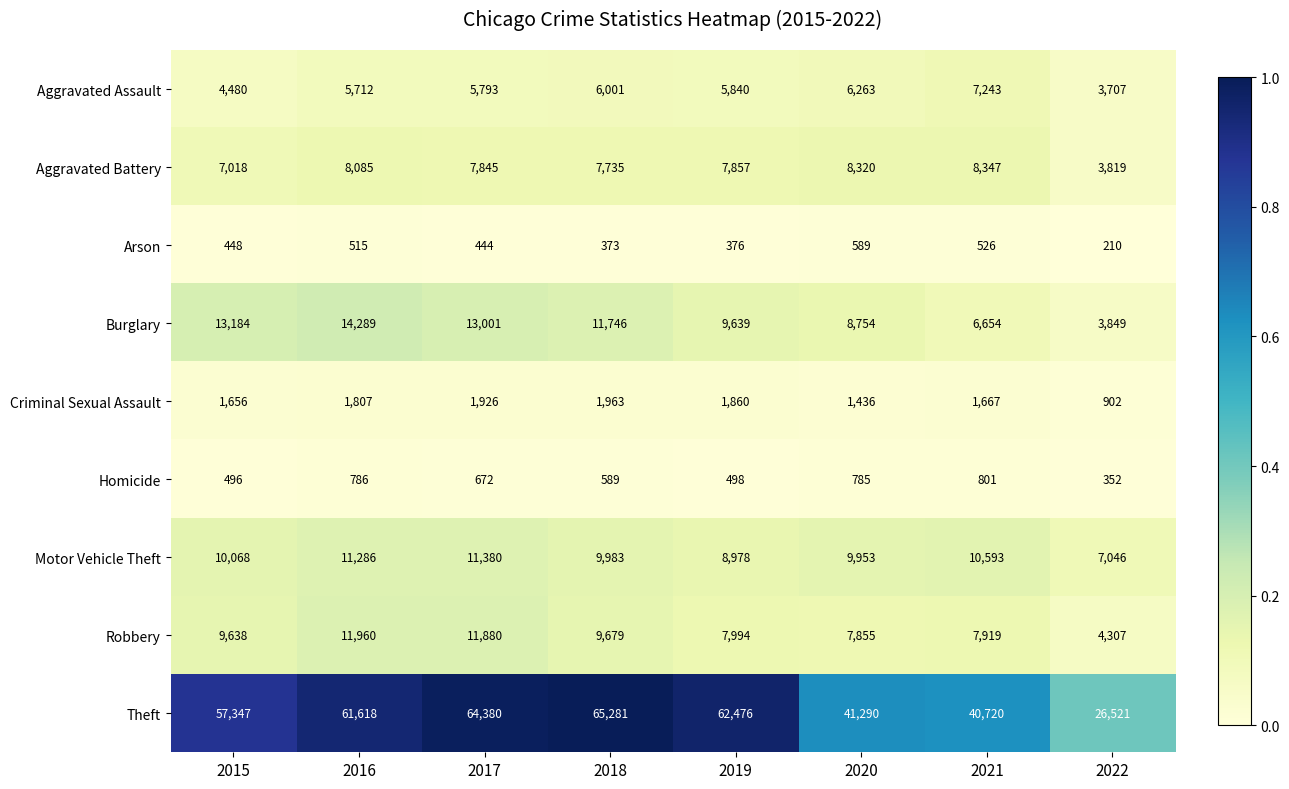

What is the maximum value for Aggravated Assault?

7243